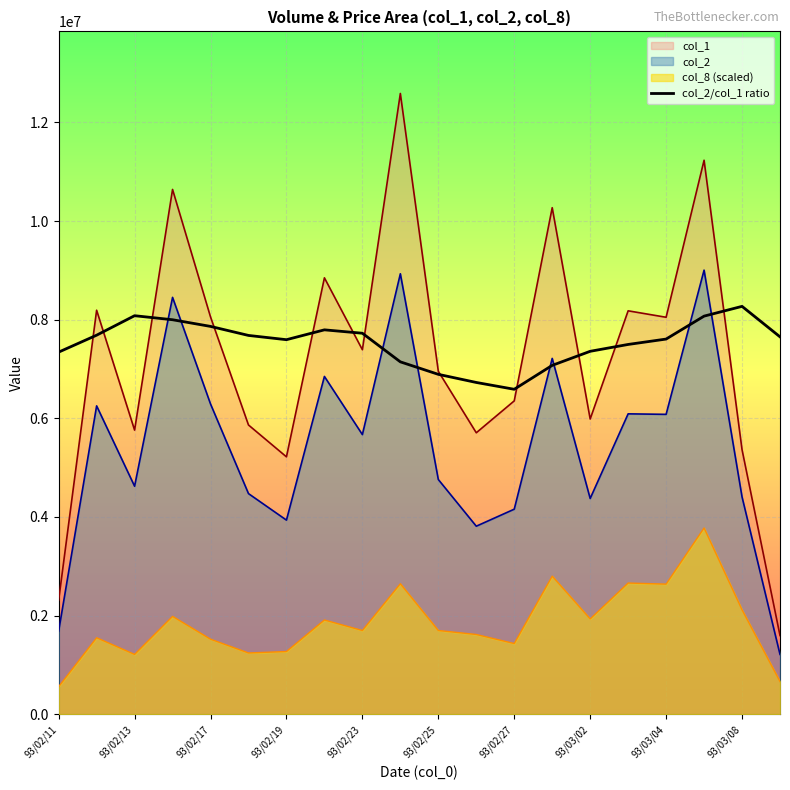

What is the difference between the highest and lowest values at 93/02/19?

6322629.7